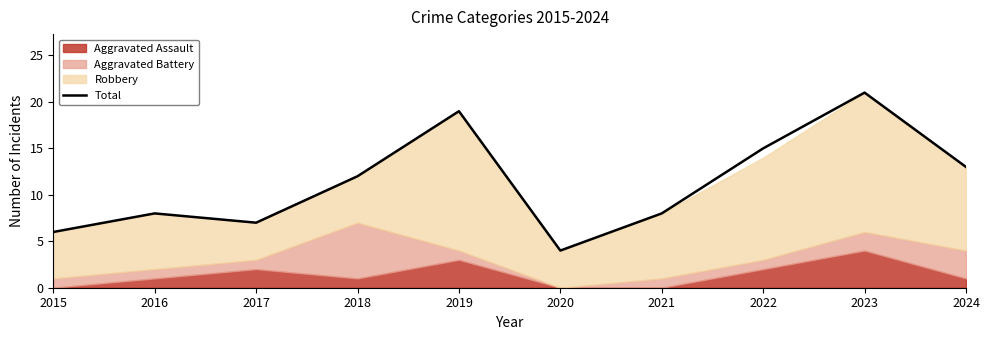

What is the minimum value shown in the chart?

4